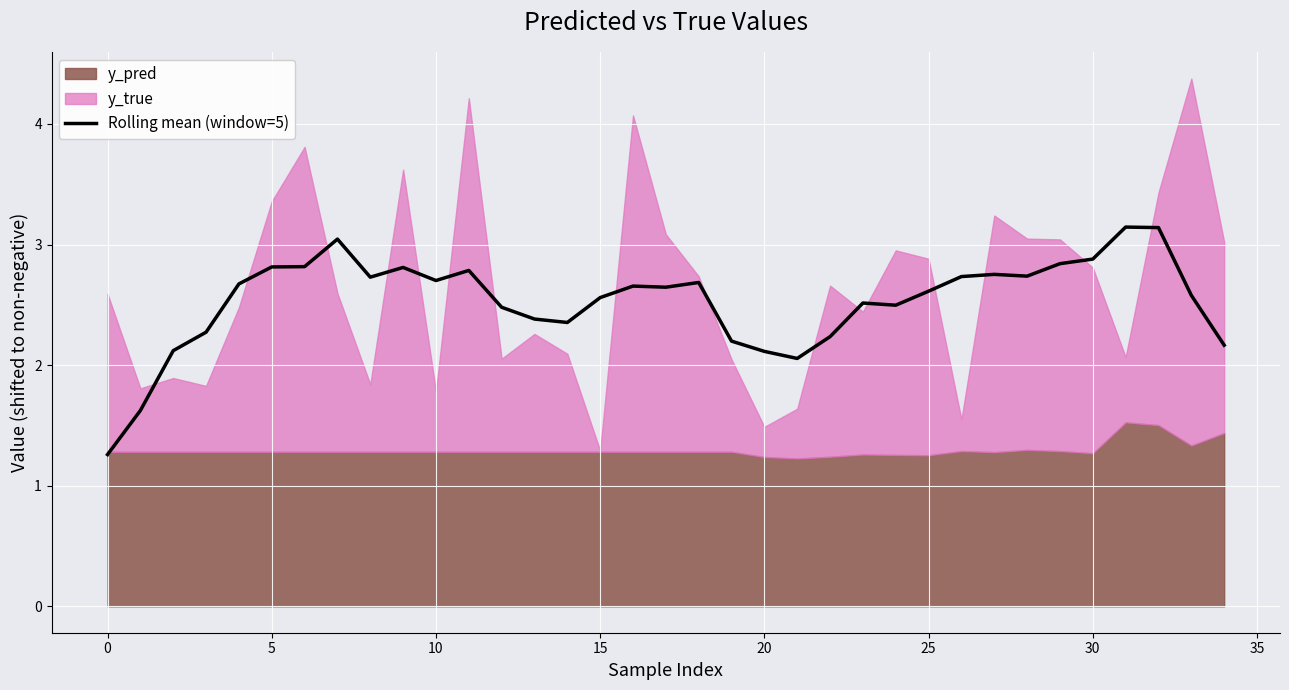

What is the minimum value for Rolling mean (window=5)?

1.3